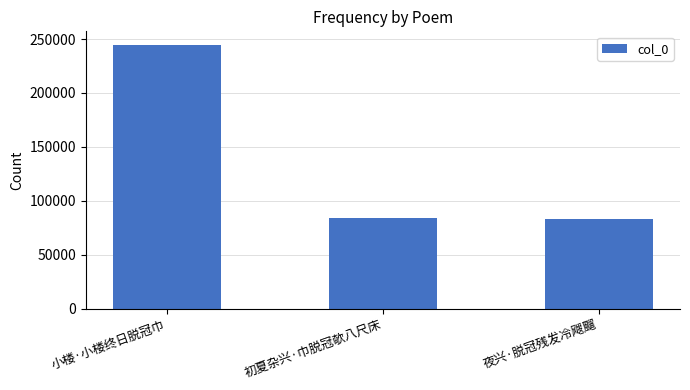

How many bars are there in total?

3